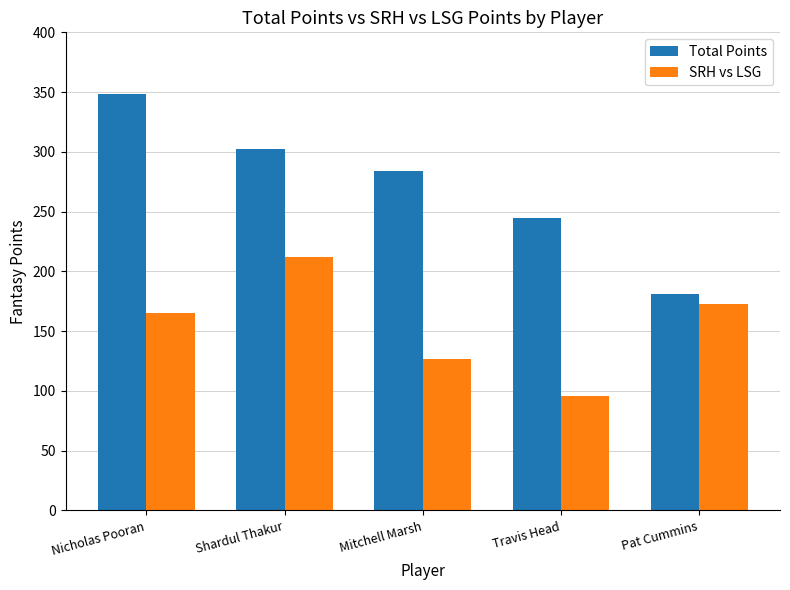

List the series in order of their overall mean, highest first.

Total Points, SRH vs LSG